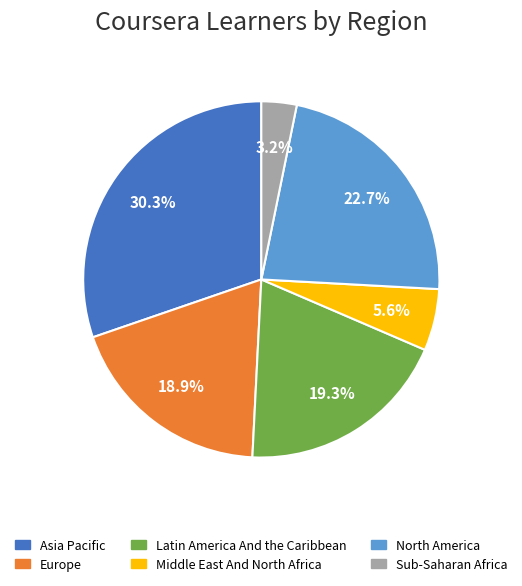

Which slice is the smallest?

Sub-Saharan Africa